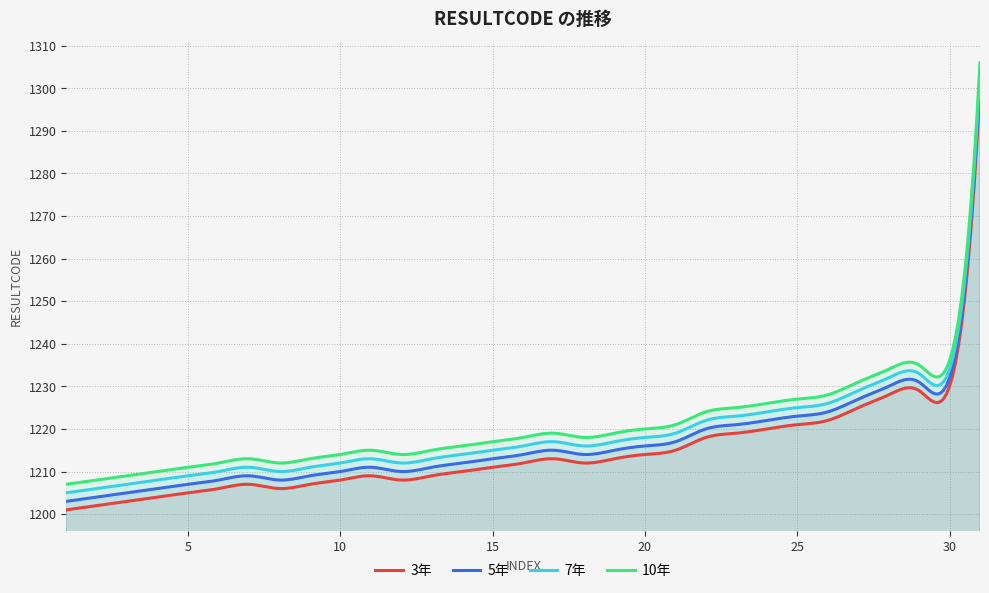

True or false: 5年 and 10年 cross at least once.

False